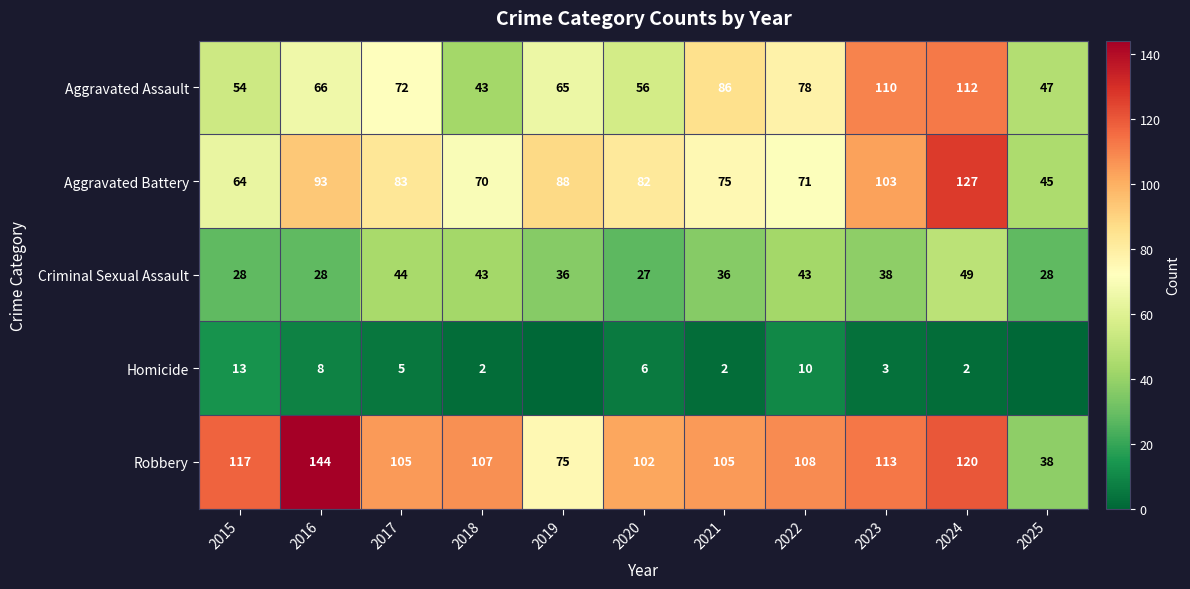

Which series changed the most between 2015 and 2022?

Aggravated Assault